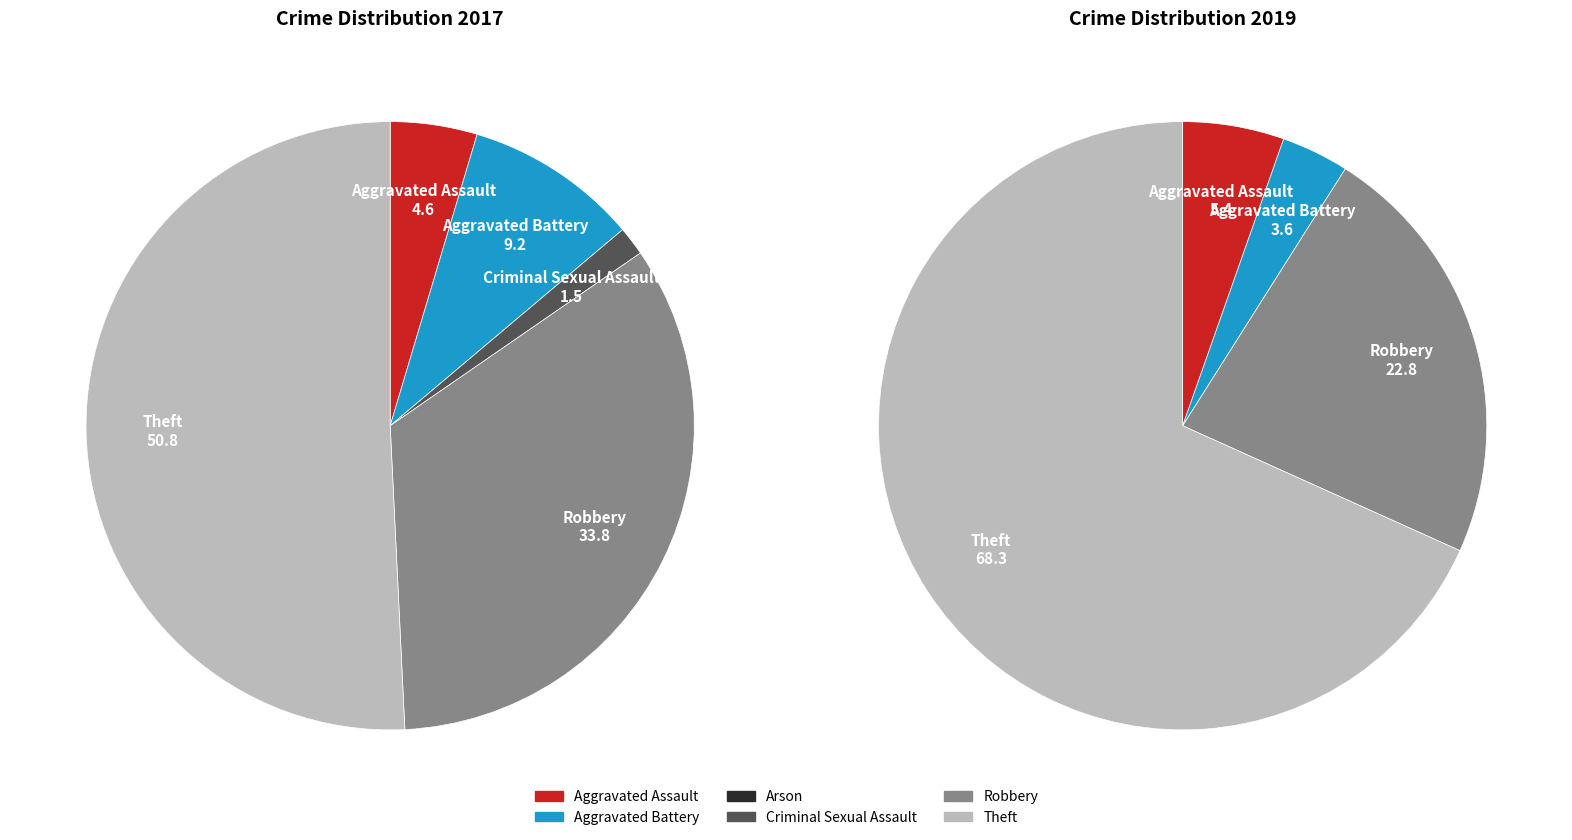

Is there any slice that represents more than half of the pie?

Yes